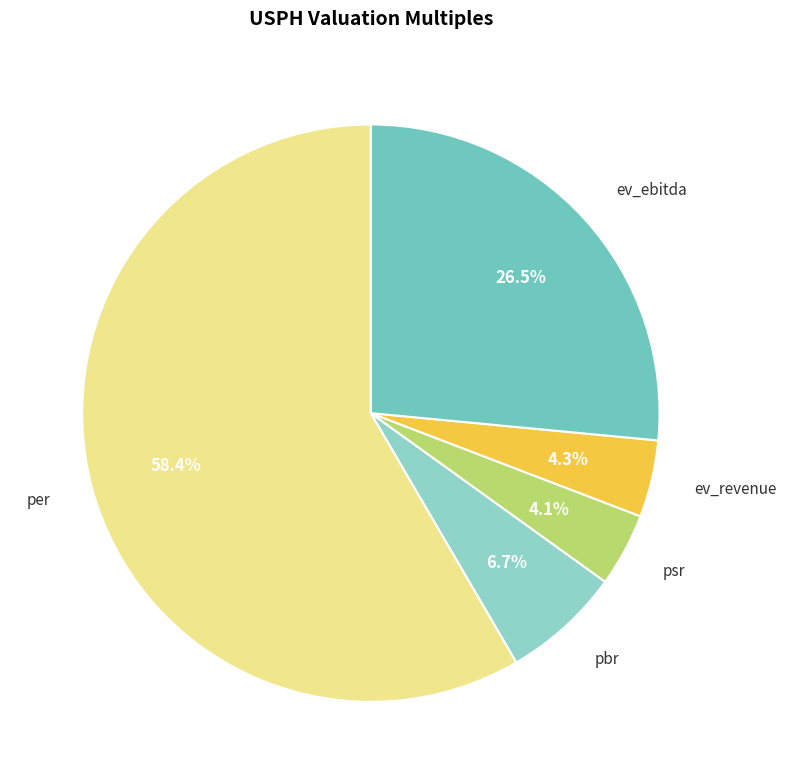

Is the sum of pbr and psr greater than half?

No